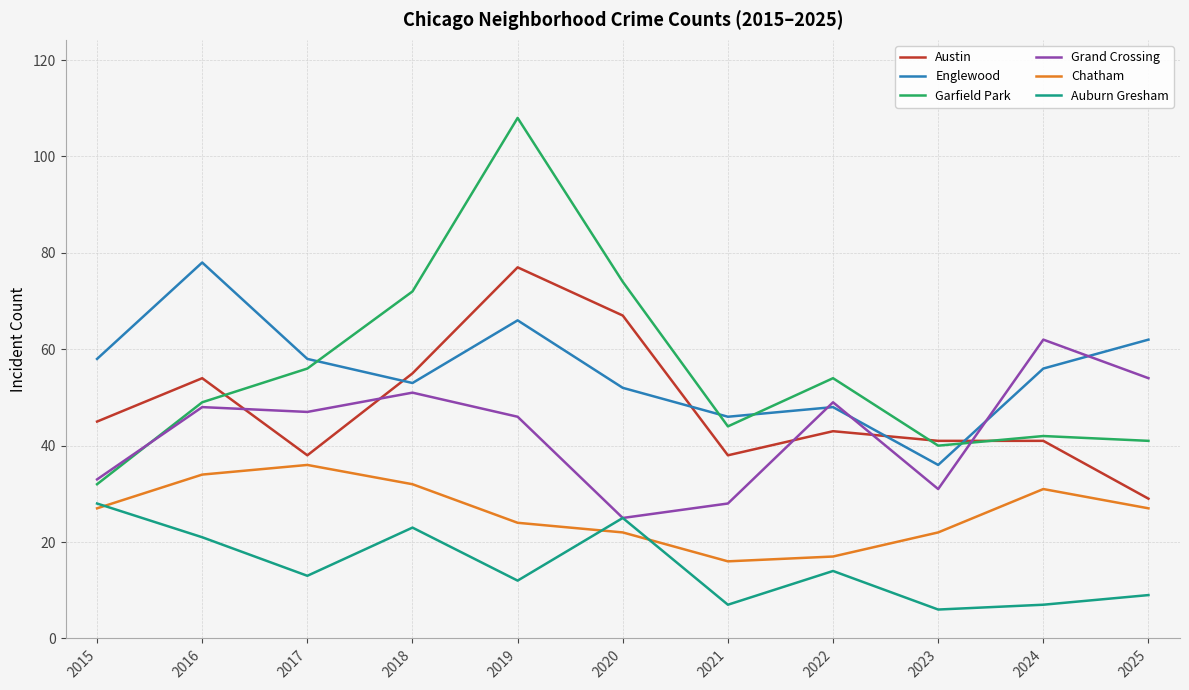

Reading left to right, what are all the values shown in this chart?

Austin: 45	54	38	55	77	67	38	43	41	41	29
Englewood: 58	78	58	53	66	52	46	48	36	56	62
Garfield Park: 32	49	56	72	108	74	44	54	40	42	41
Grand Crossing: 33	48	47	51	46	25	28	49	31	62	54
Chatham: 27	34	36	32	24	22	16	17	22	31	27
Auburn Gresham: 28	21	13	23	12	25	7	14	6	7	9